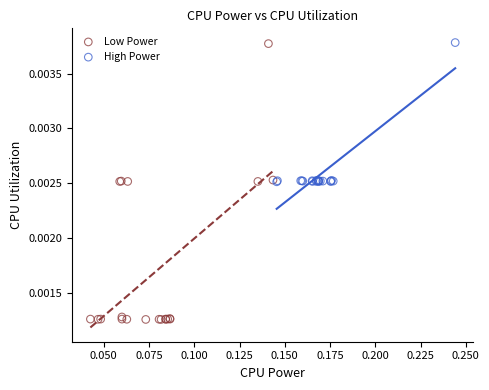

Which series has the largest Y range (max minus min)?

Low Power